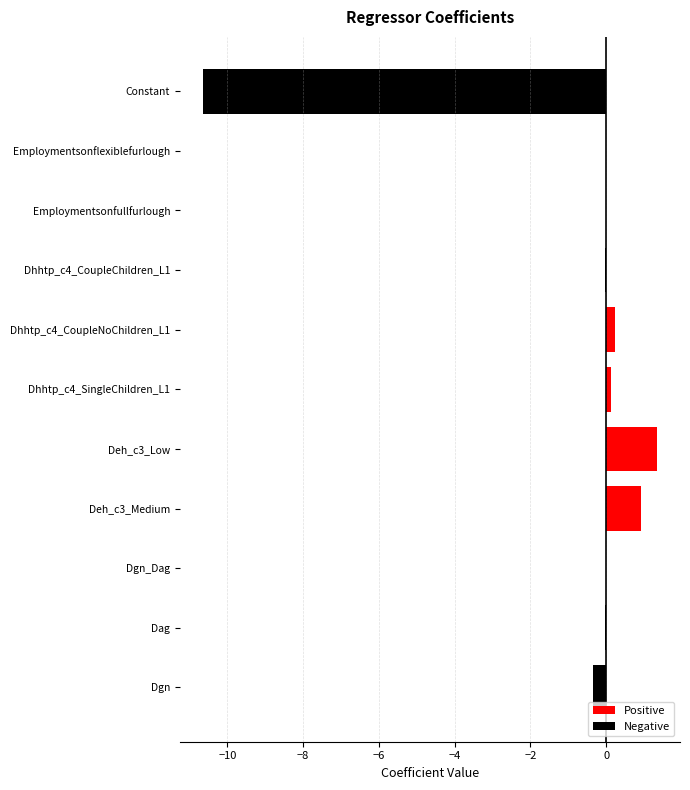

How many distinct data groups are displayed?

1